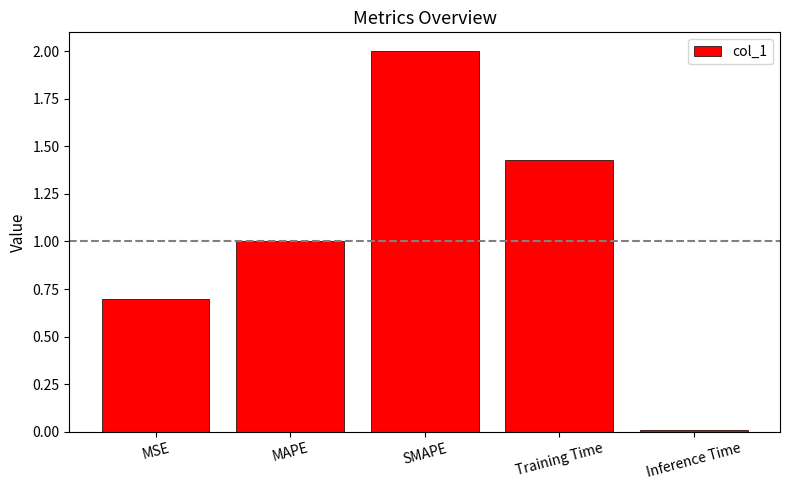

True or false: the data shows 0.4 at MSE.

False